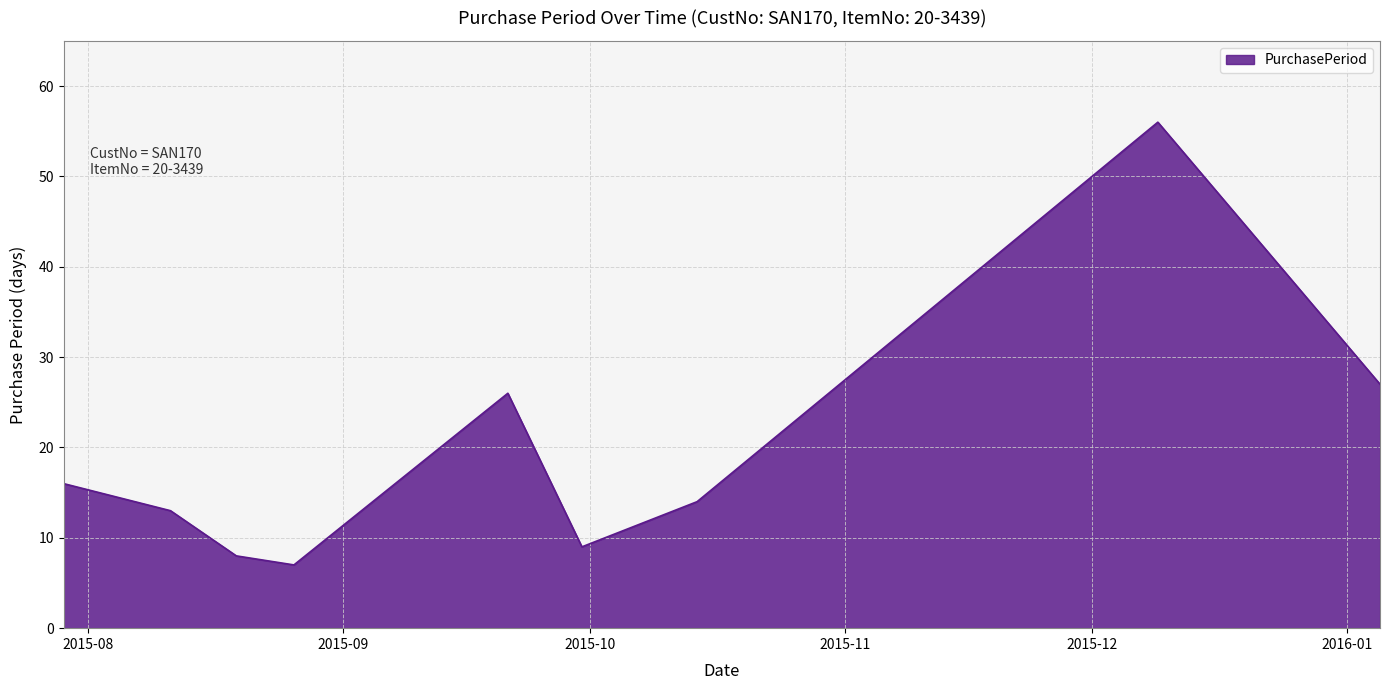

What is the difference between the maximum and minimum values?

49